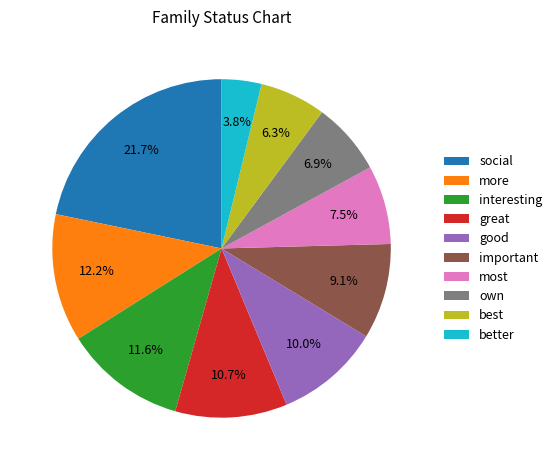

How many segments does this pie chart have?

10